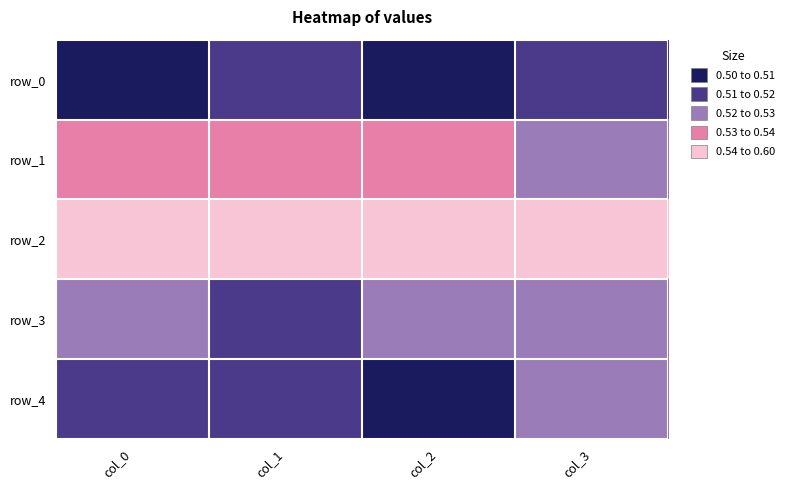

What is the minimum value shown in the chart?

0.5